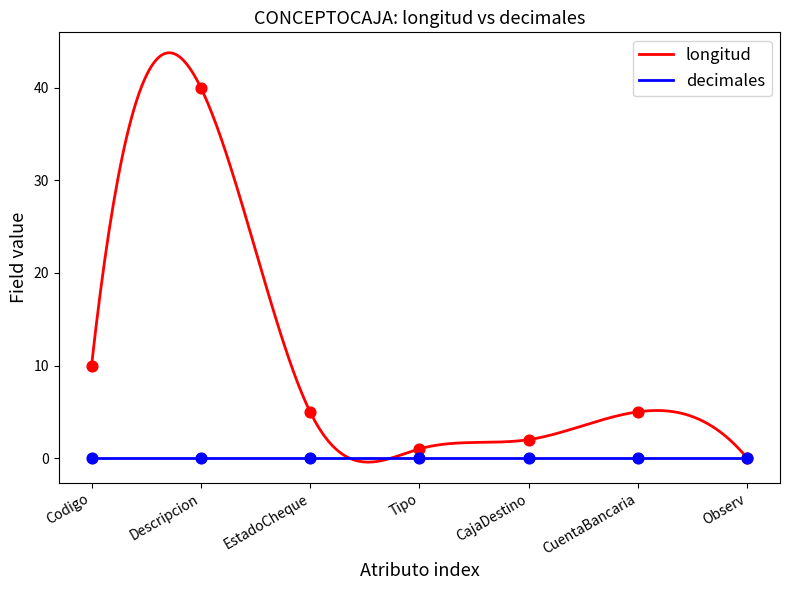

Between EstadoCheque and Codigo, which is larger?

Codigo